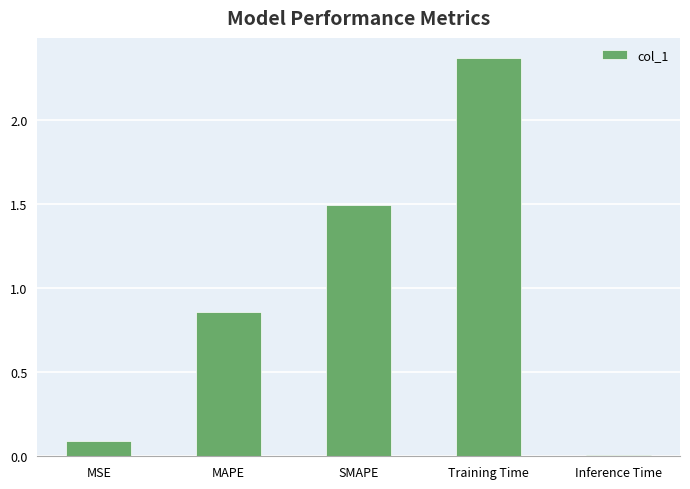

What is the approximate value at MSE?

0.1